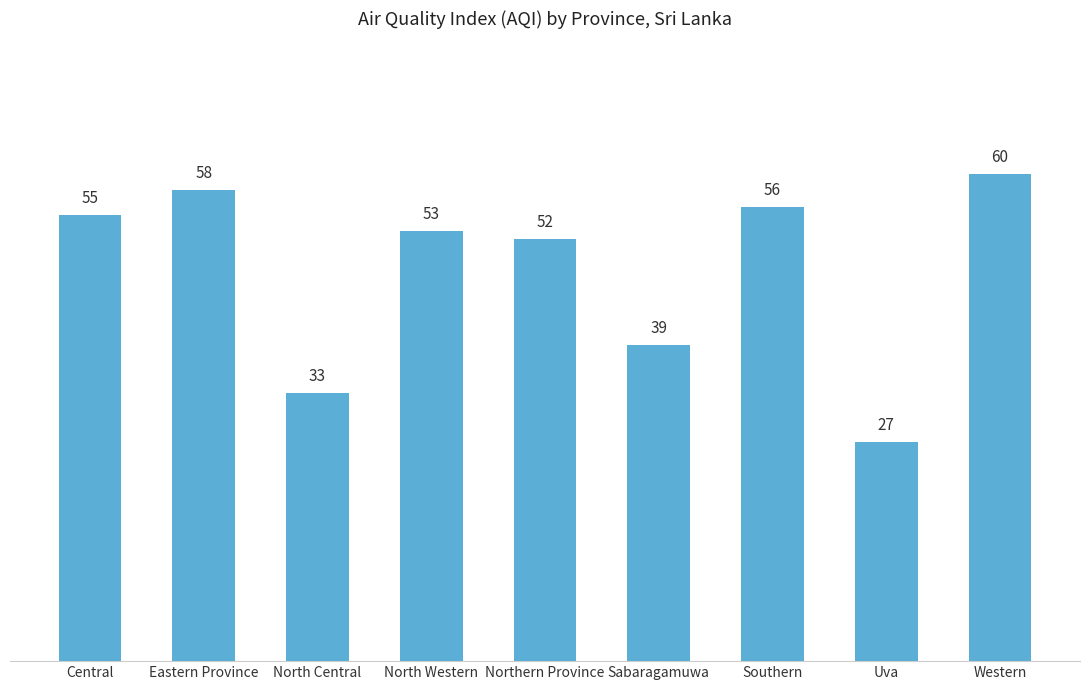

What is the label of the 4th bar from the left?

North Western